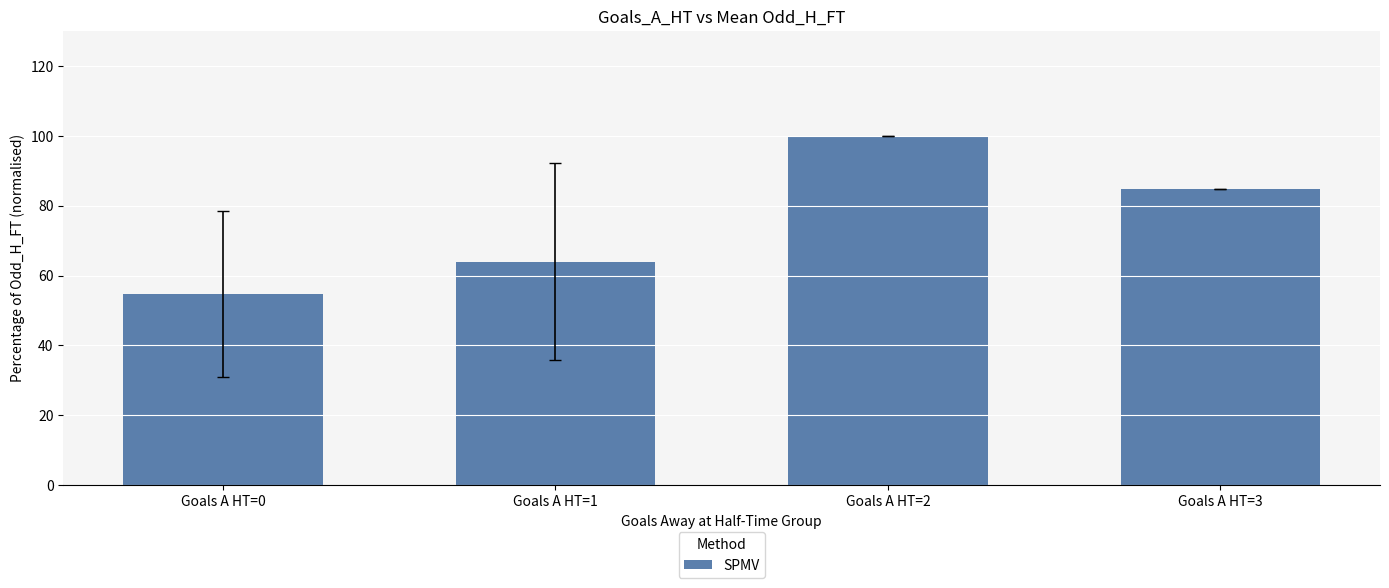

Which has a higher value, Goals A HT=0 or Goals A HT=2?

Goals A HT=2